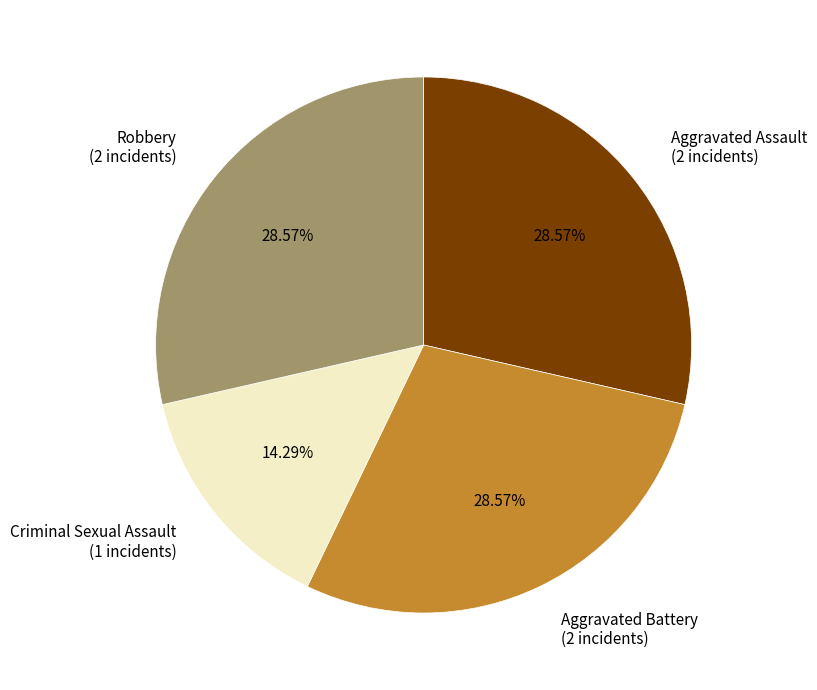

To the nearest percent, what is the average slice percentage?

25%